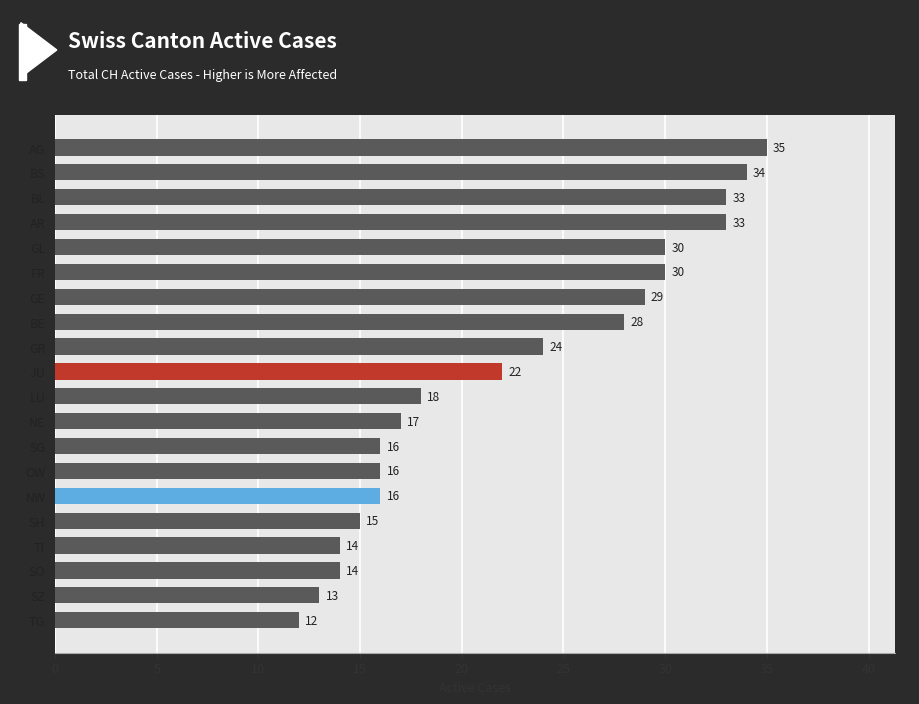

Read the value at OW, to the nearest 10.

20